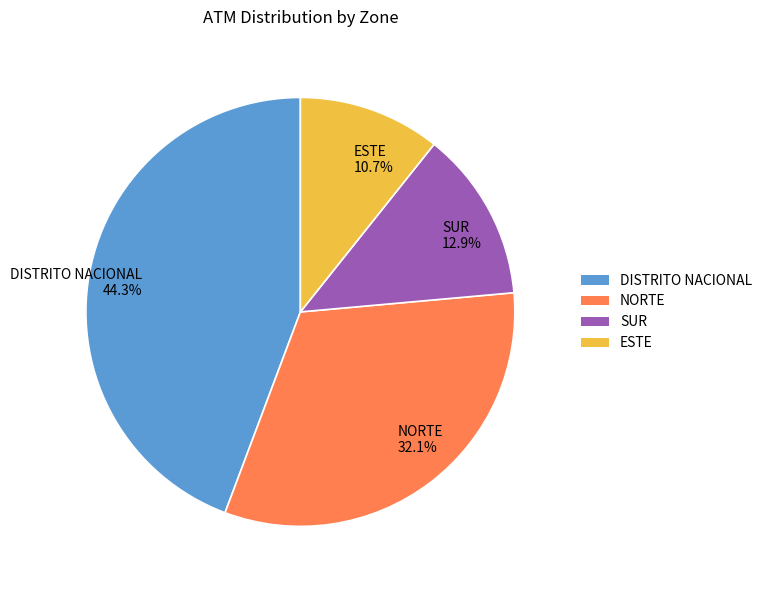

To the nearest percent, what percentage of the pie is SUR?

13%